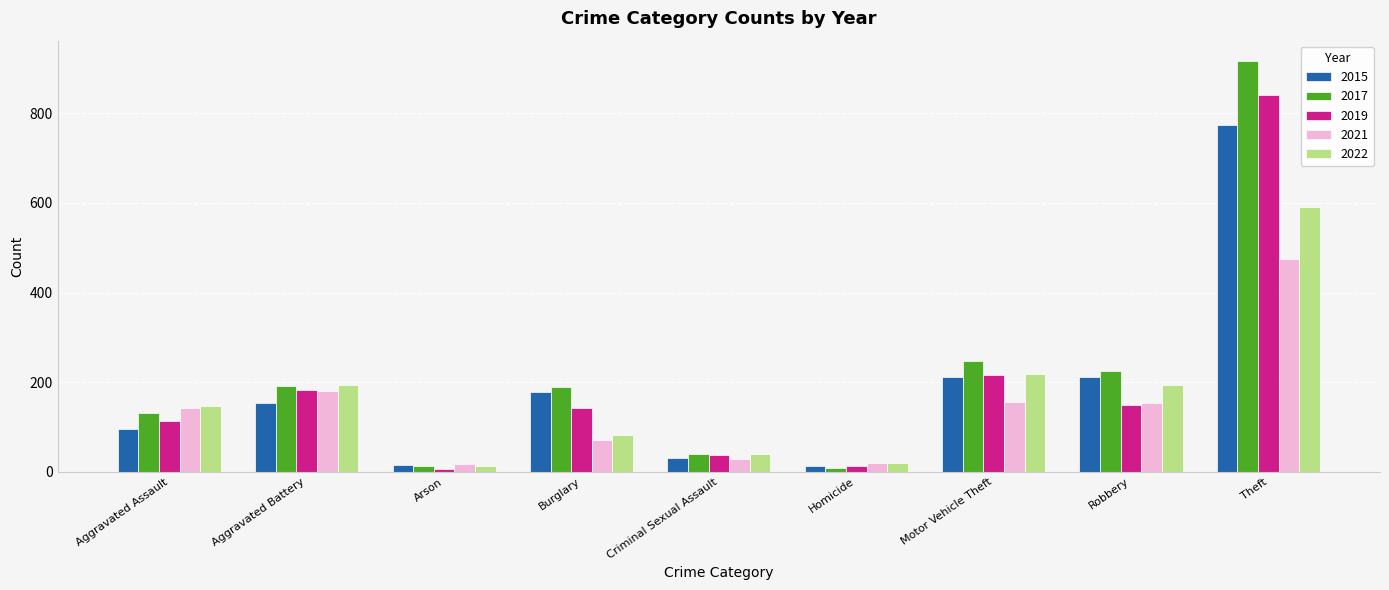

What value does the 2022 series have at Burglary?

82